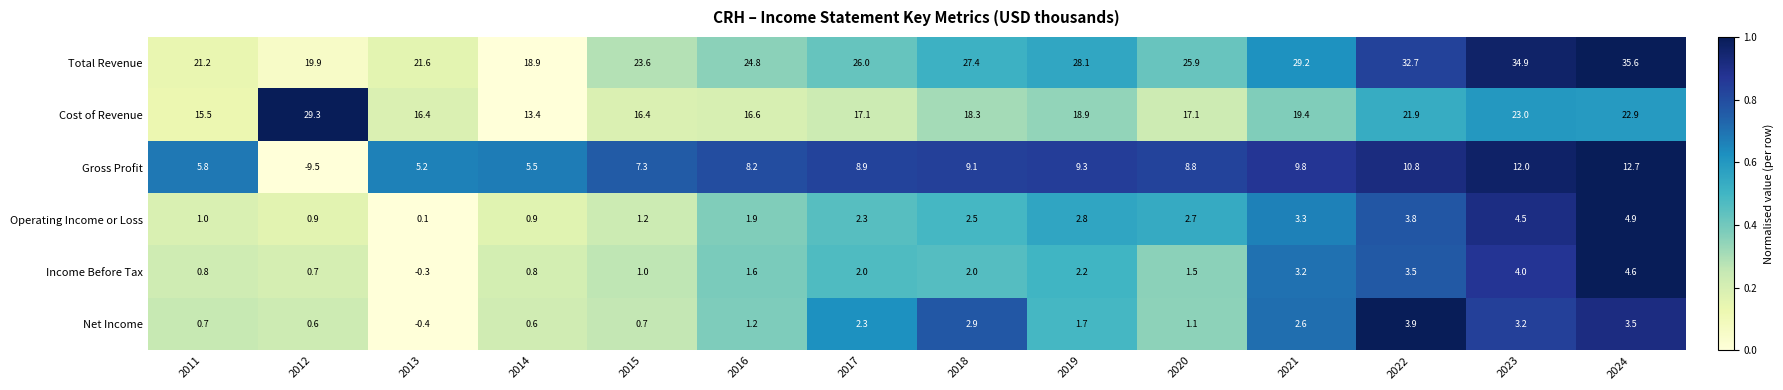

Which series has the largest total across all categories?

Total Revenue